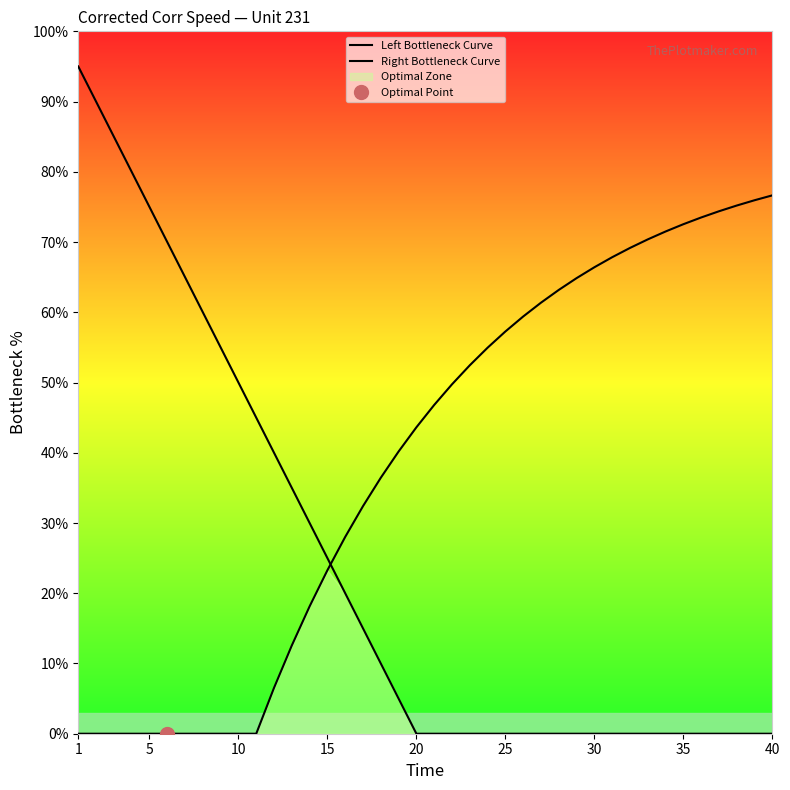

Is this an area chart (filled region under the line)?

No